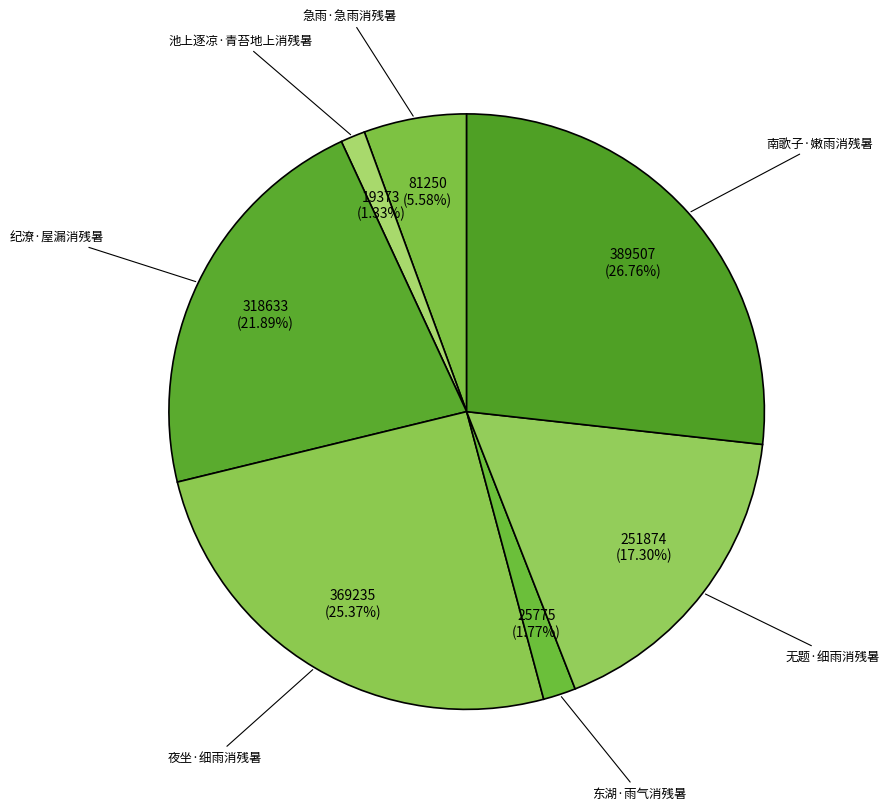

What is the ratio of the value at 东湖·雨气消残暑 to the value at 南歌子·嫩雨消残暑?

0.1